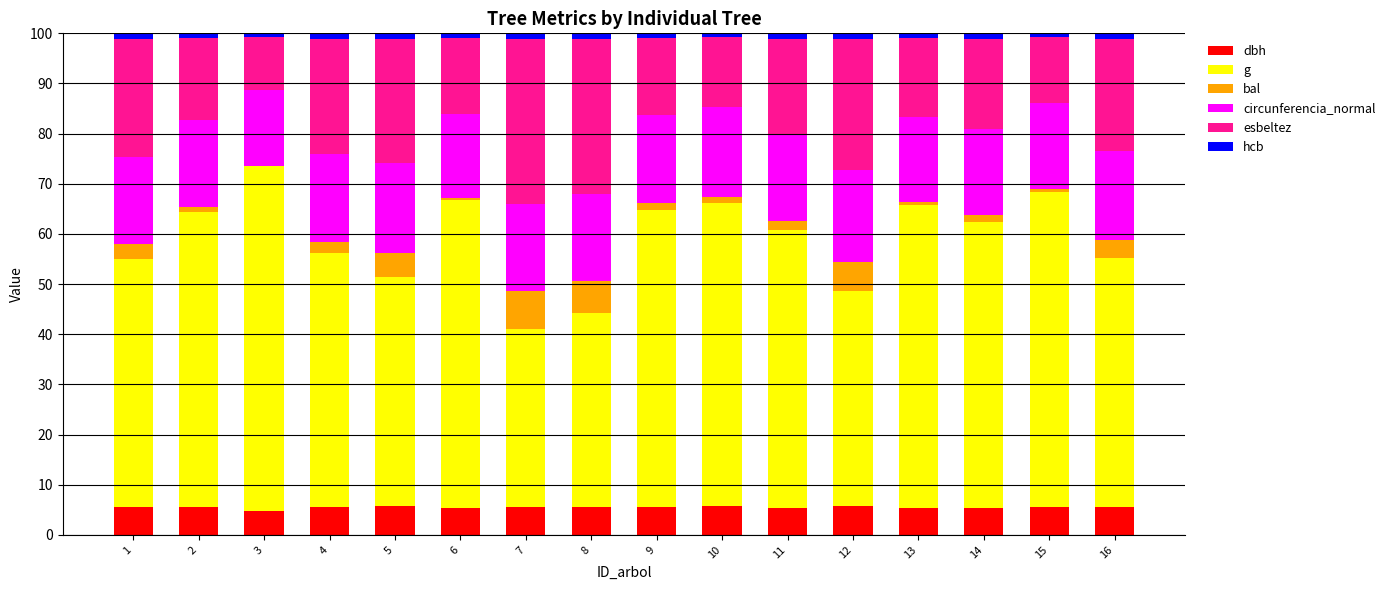

Is it true that dbh equals 8.7 at 14?

False